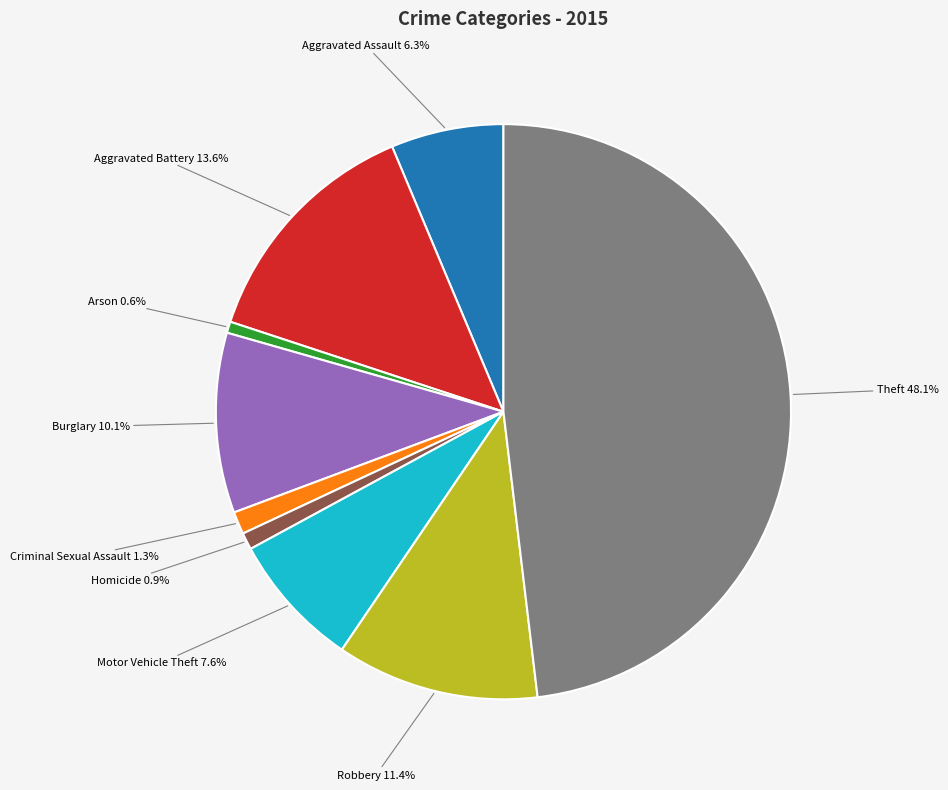

Does any single category account for the majority?

No